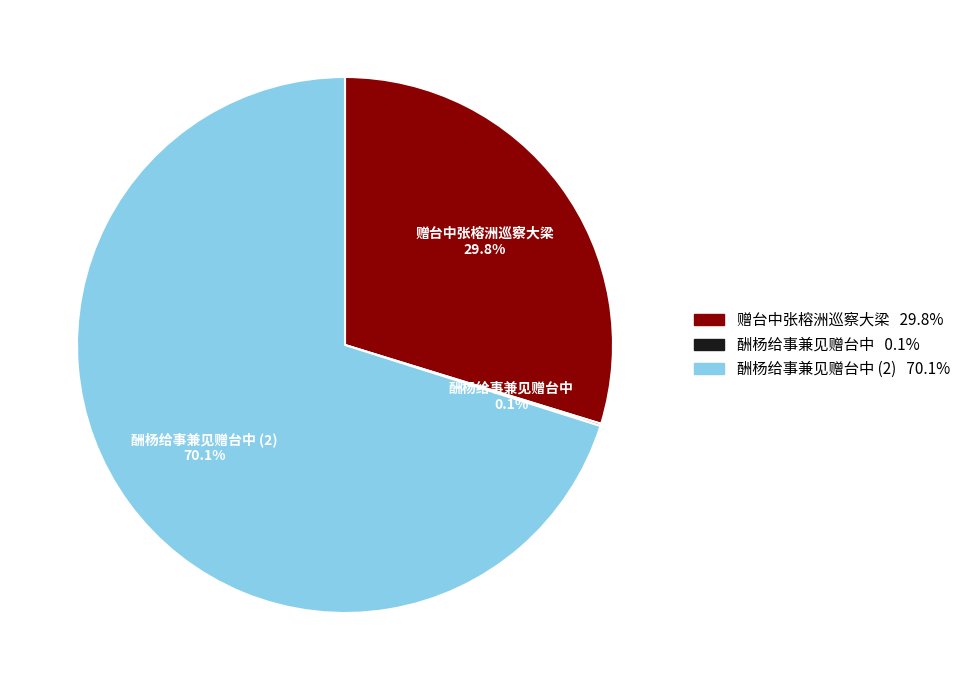

How many segments does this pie chart have?

3